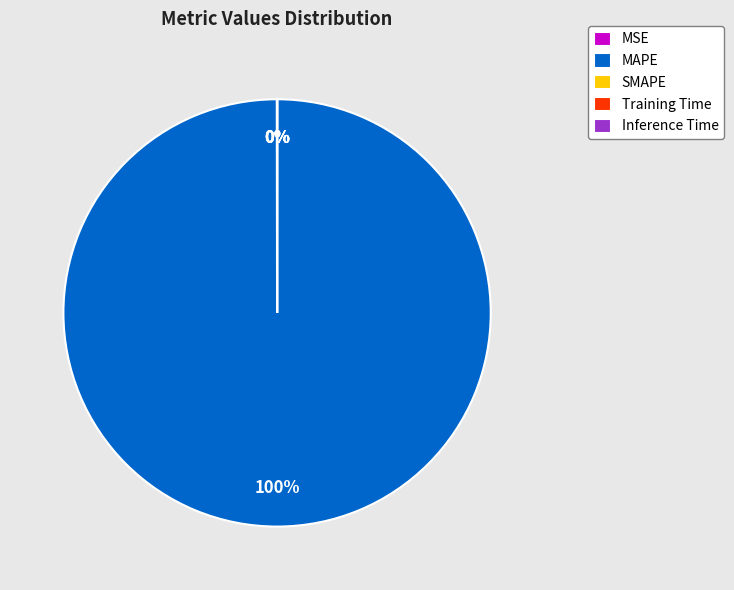

Does MAPE represent more than half of the total?

Yes